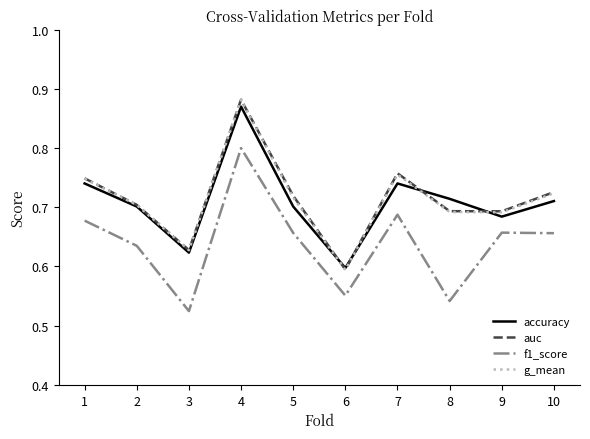

What is the sum of the accuracy values at 2 and 6?

1.3